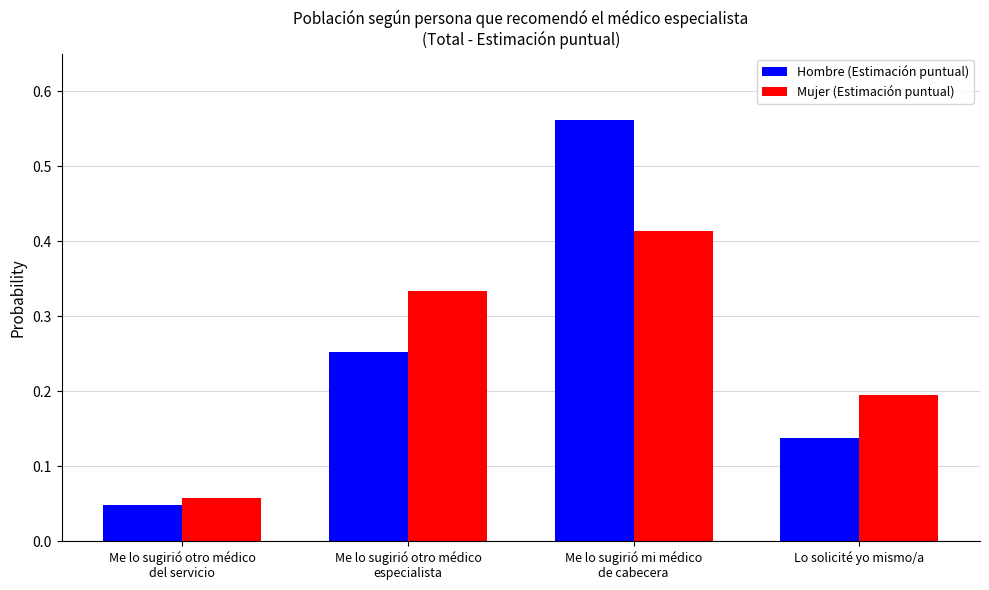

Which series has the widest spread of values?

Hombre (Estimación puntual)